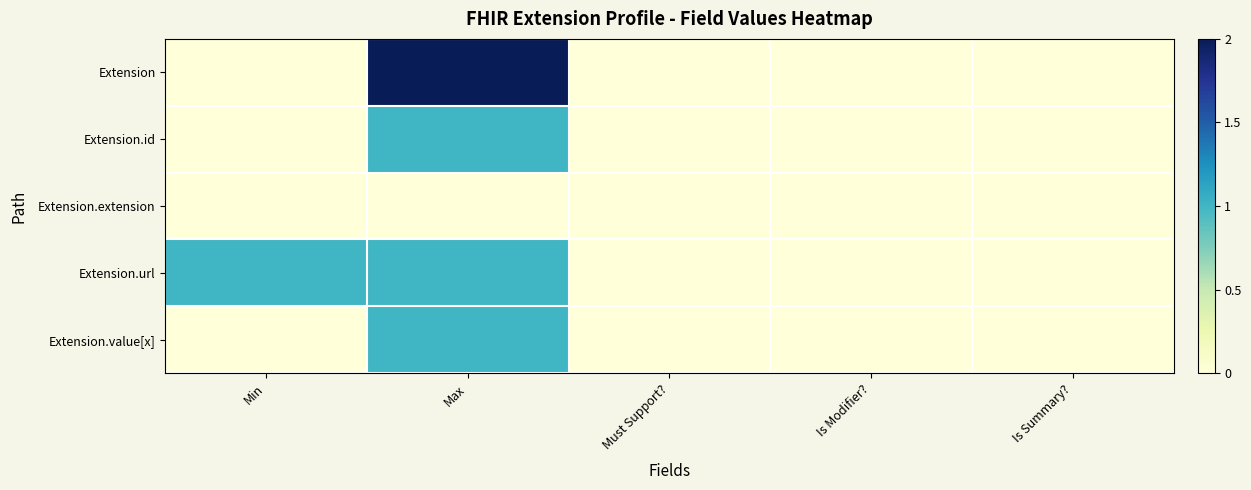

Between Is Modifier? and Min, which is larger?

Is Modifier?